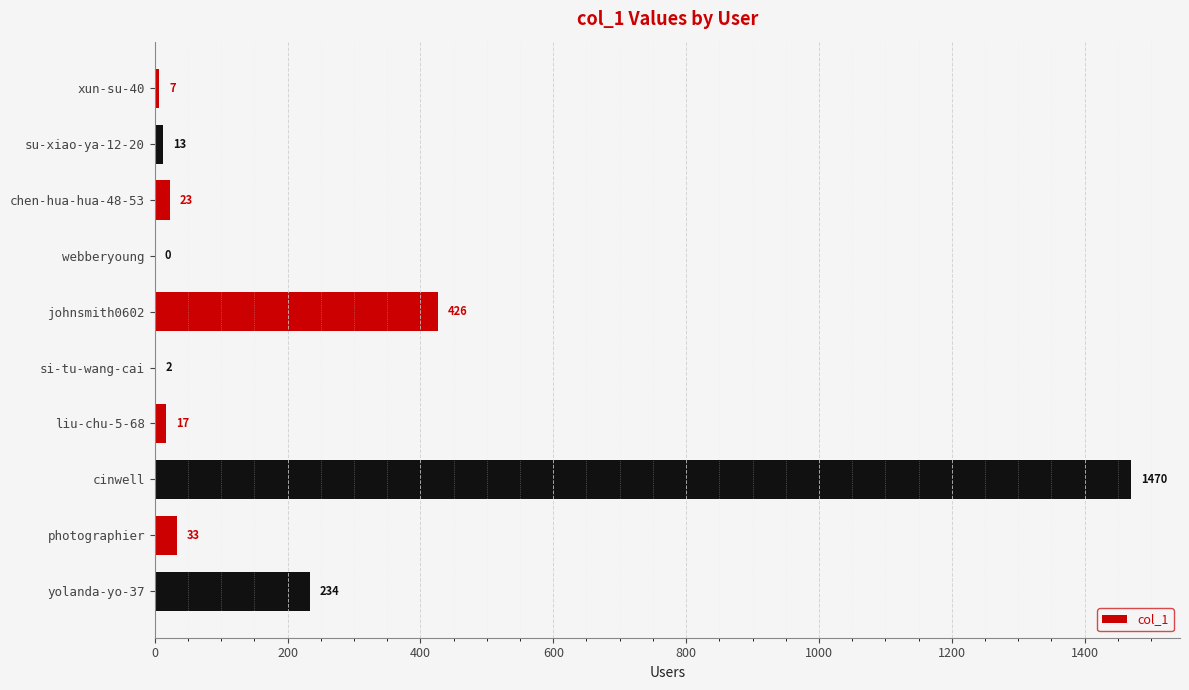

Where is the data nearest to the value 735?

johnsmith0602